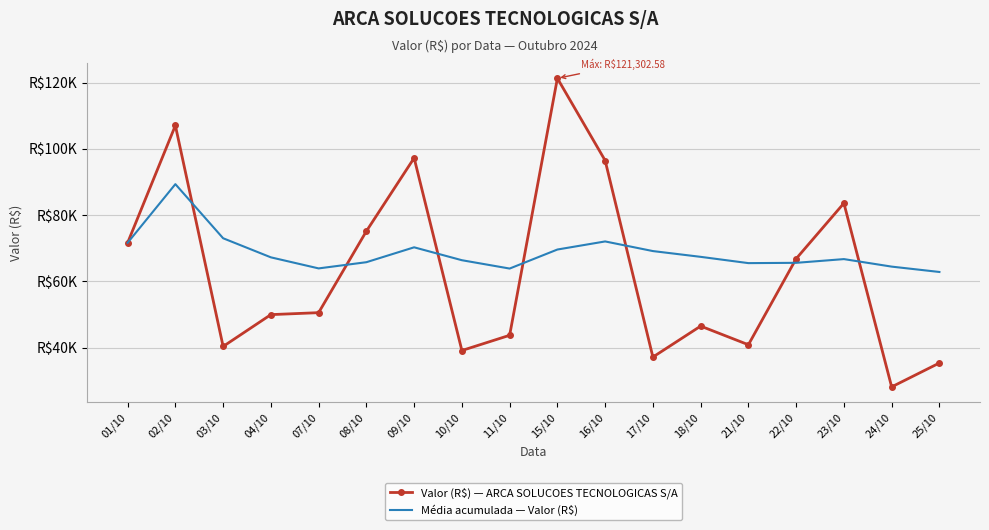

What is the label of the 15th point from the right?

04/10